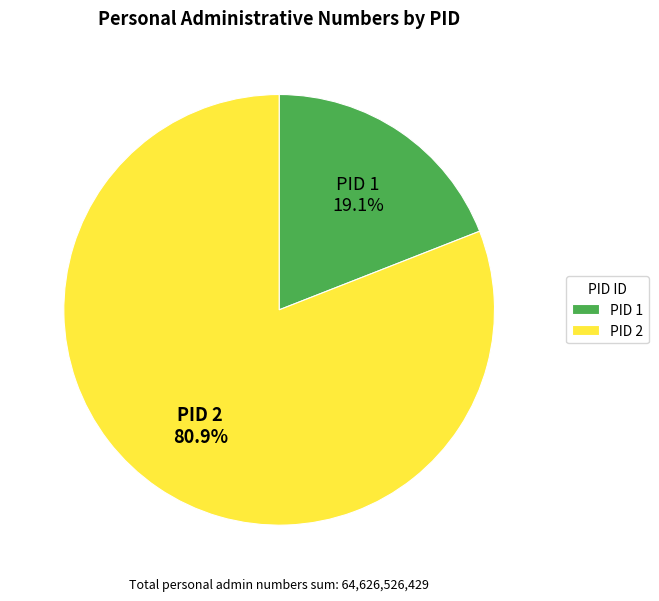

To the nearest percent, what is the average slice percentage?

50%